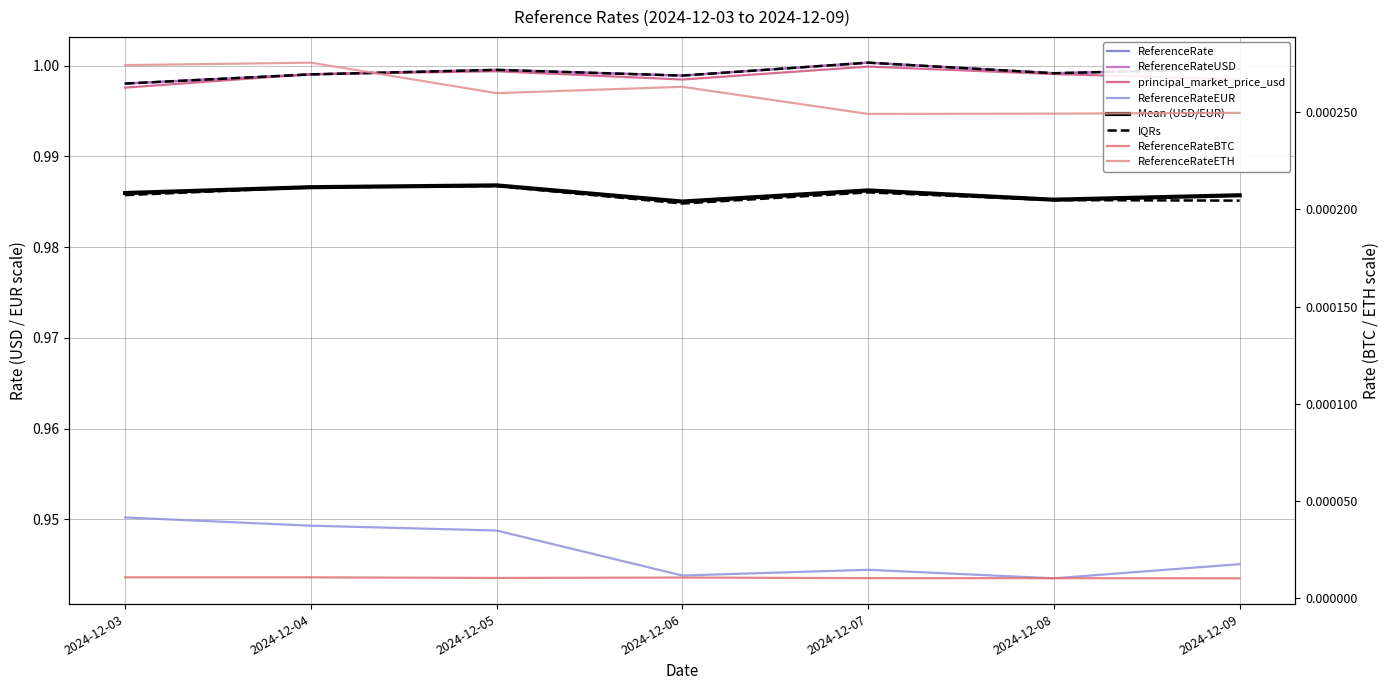

True or false: ReferenceRateEUR has more than 2 interior local peaks.

False